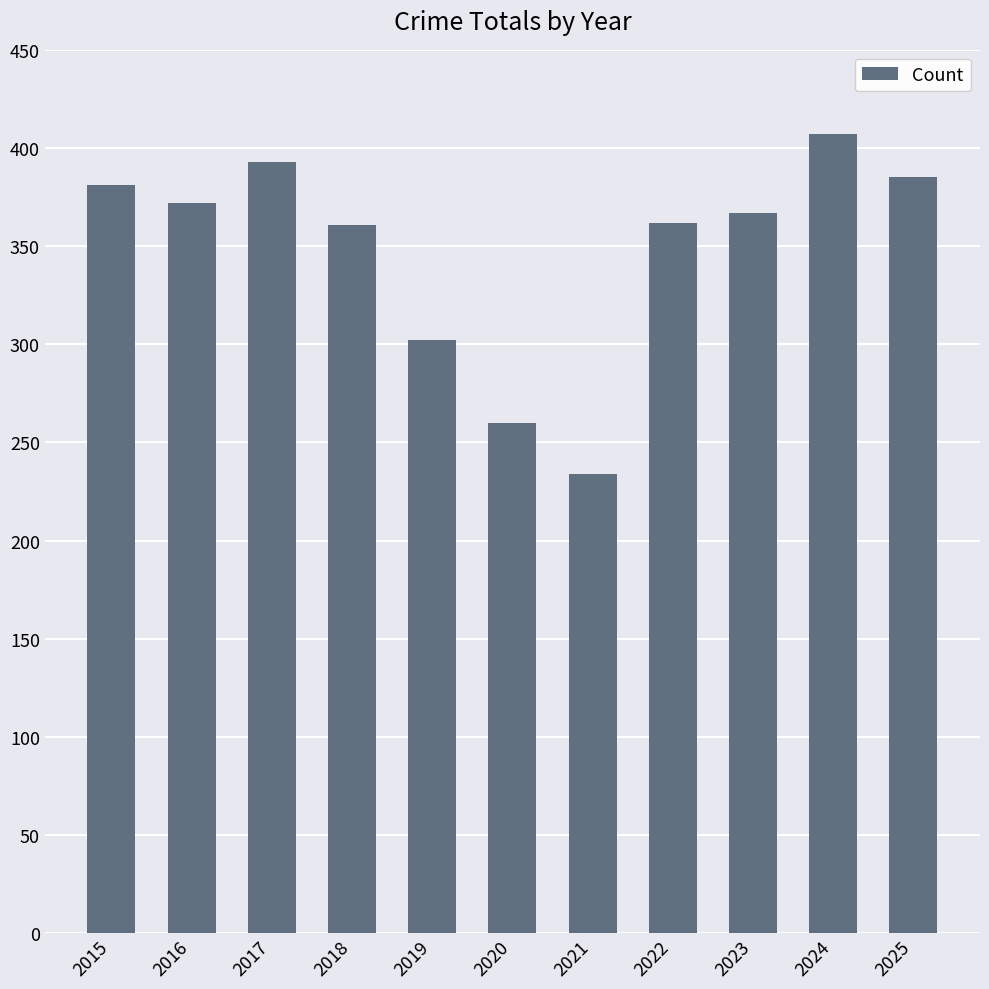

What is the difference between the second highest and second lowest values?

133